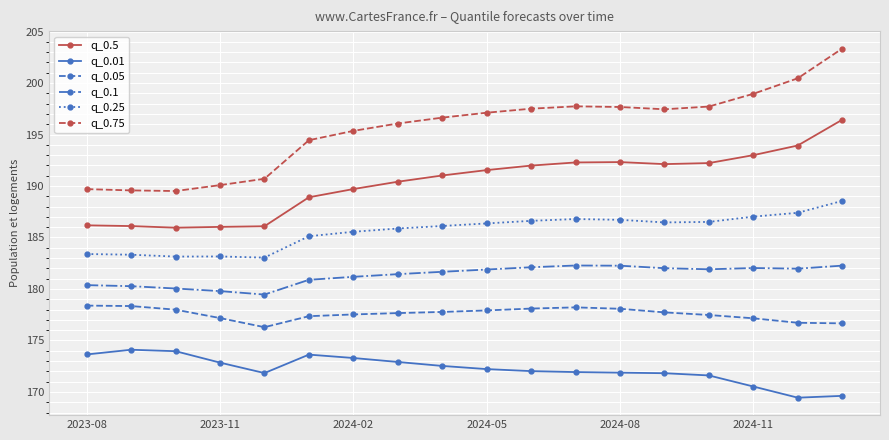

How many lines are shown in the chart?

6